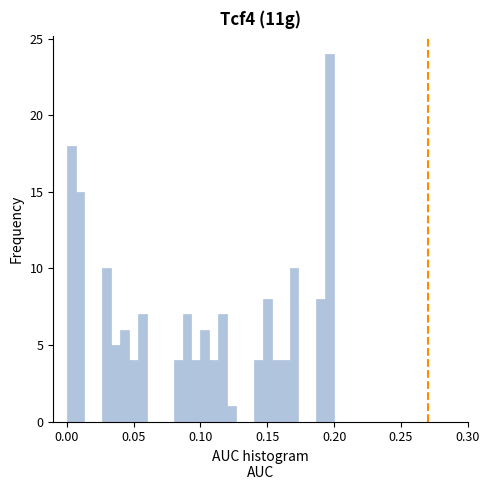

Around what value on the x-axis is the tallest bar? Give the approximate position of its centre, as read against the axis.

0.195